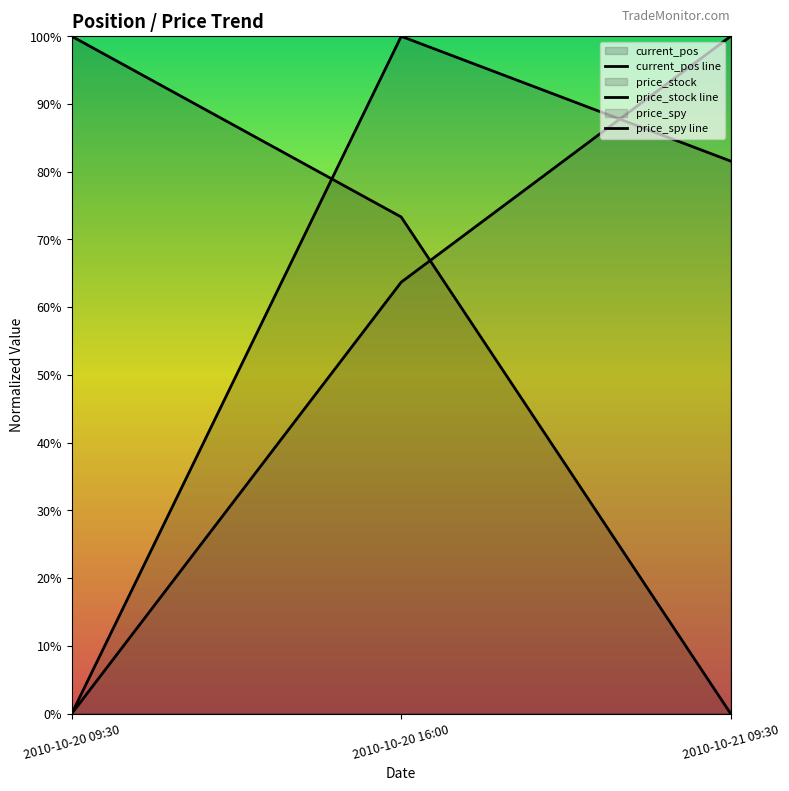

Rank the series by their average value, from highest to lowest.

price_stock, current_pos, price_spy